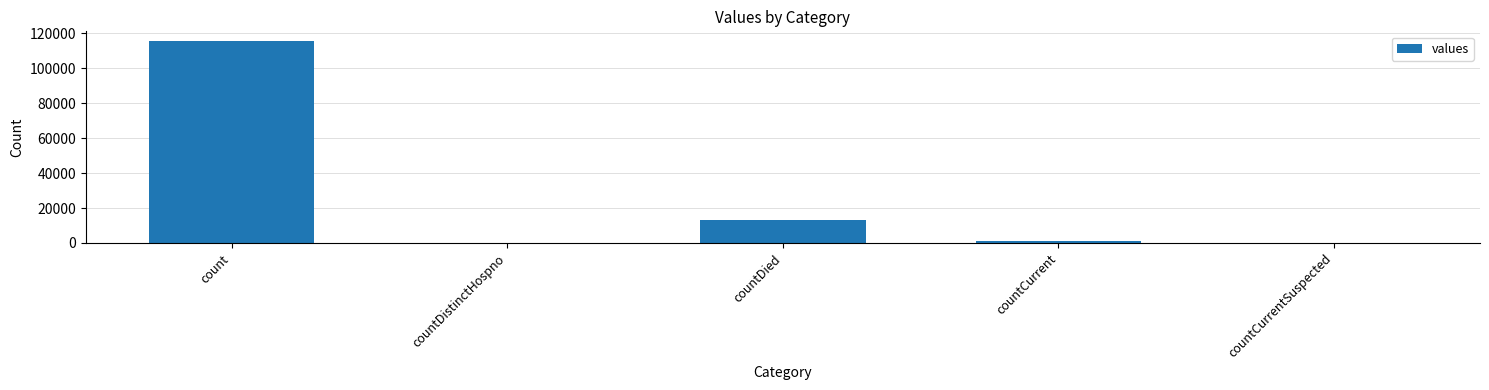

What is the sum of all values?

130105